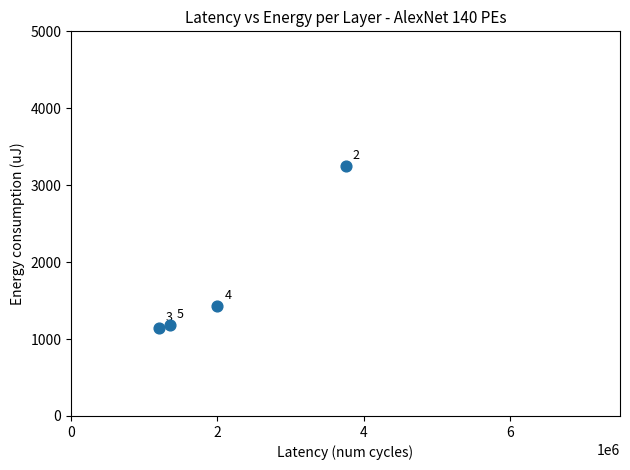

What Y value in the scatter plot is closest to 2200?

1430